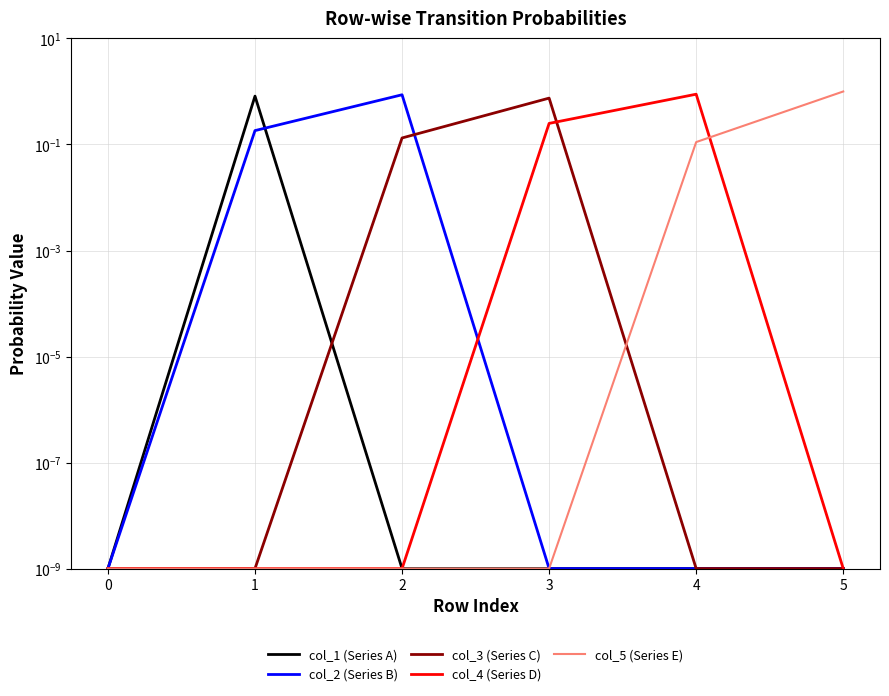

Which series has the largest total across all categories?

col_4 (Series D)